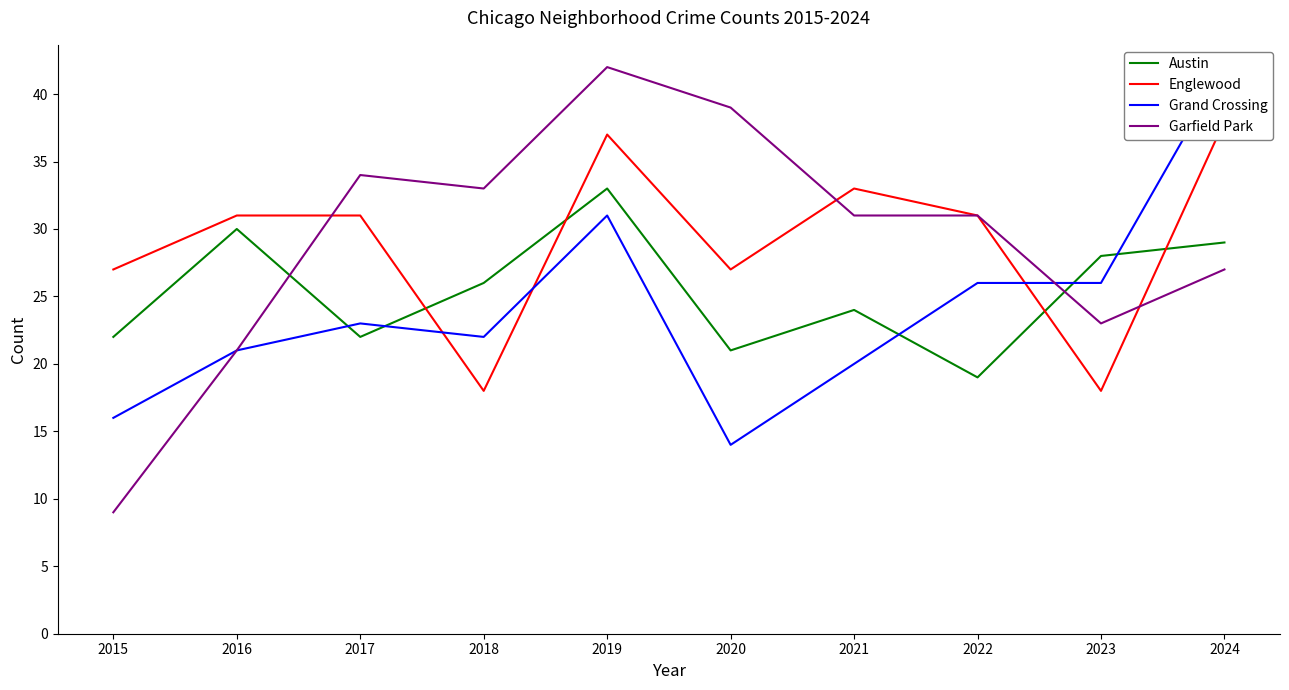

At how many categories does at least one series exceed 38?

3